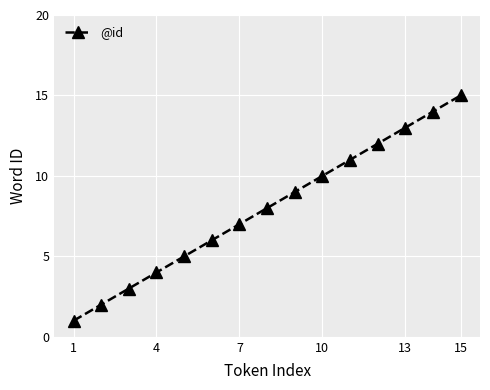

Reading right to left, list all the values displayed in this chart.

15	14	13	12	11	10	9	8	7	6	5	4	3	2	1